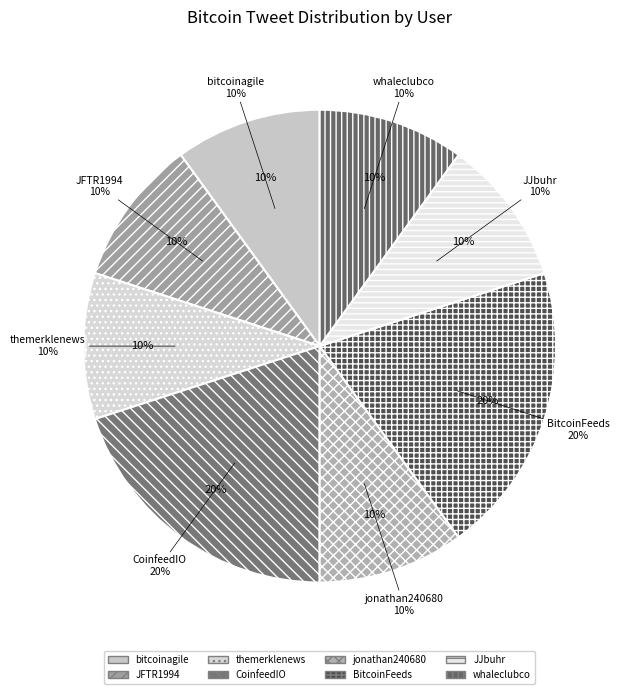

Does any single category account for the majority?

No